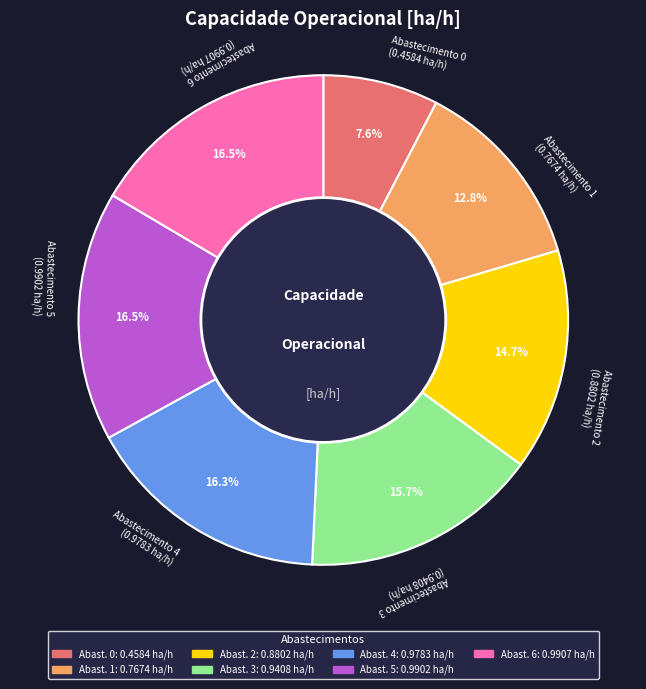

Is there any slice that represents more than half of the pie?

No